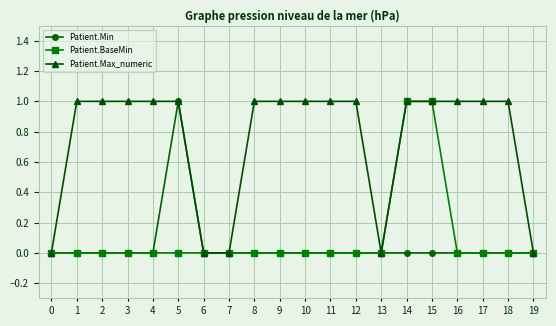

Is it true that Patient.BaseMin equals 1 at 0?

False